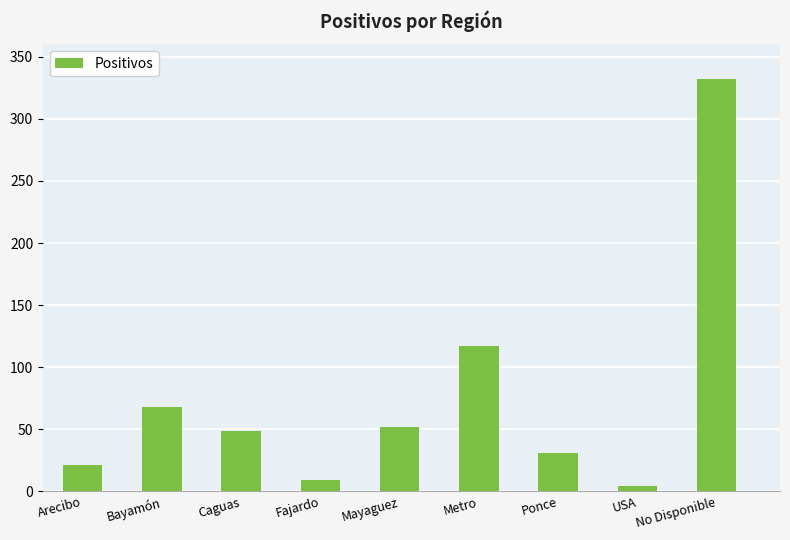

What is the sum of the values at USA and Bayamón?

72